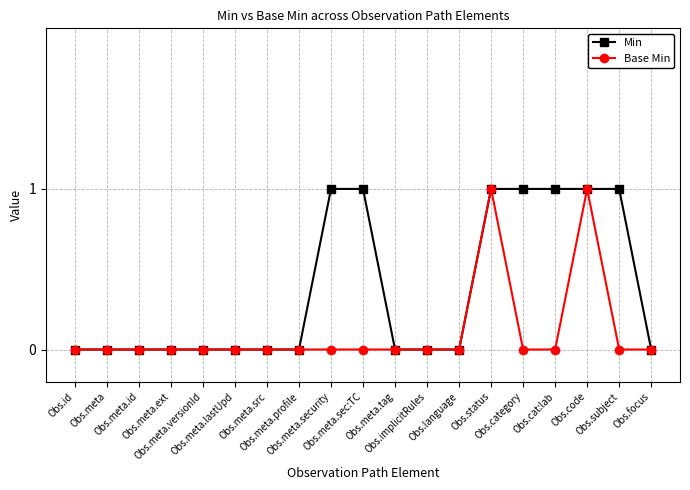

What is the sum of the Base Min values at Obs.meta.ext and Obs.code?

1